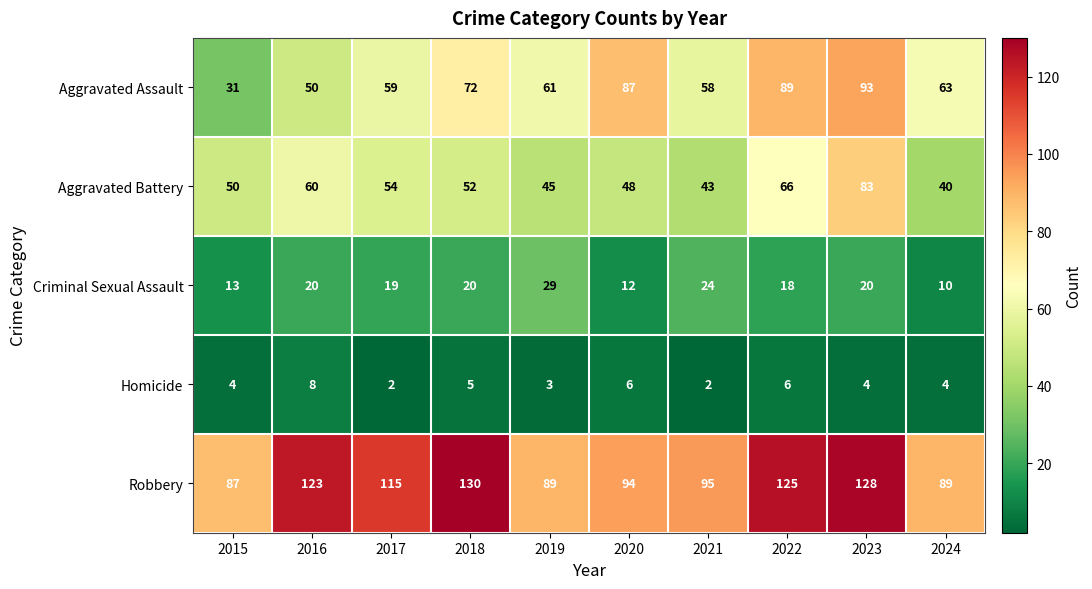

What is the smallest value displayed?

2